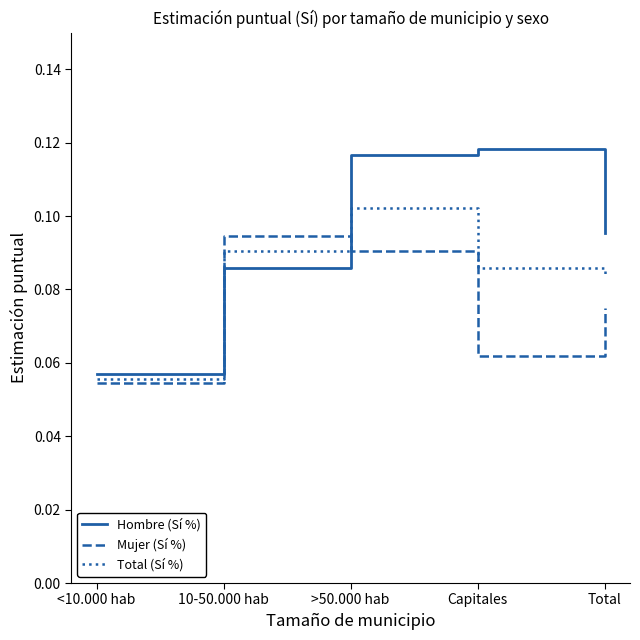

At which category is the sum across all series the highest?

>50.000 hab